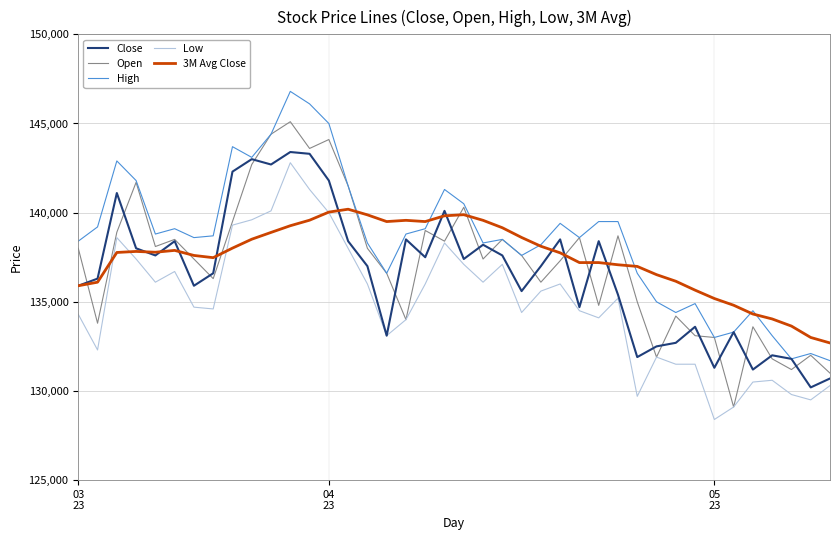

What is the maximum value shown in the chart?

146800.0